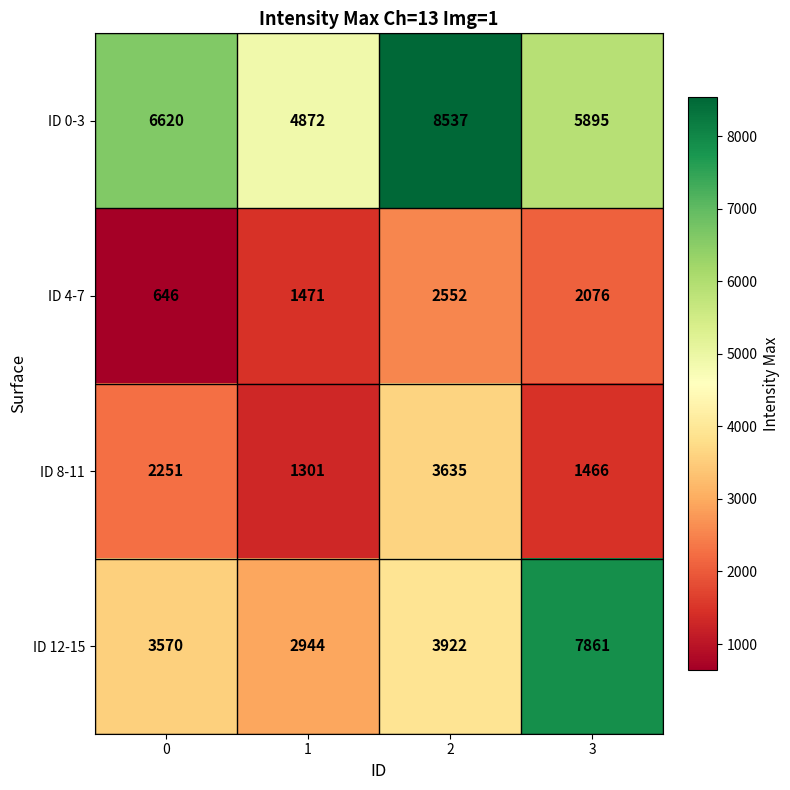

Reading right to left, transcribe all the data shown in this chart.

ID 0-3: 3=5895	2=8537	1=4872	0=6620
ID 4-7: 3=2076	2=2552	1=1471	0=646
ID 8-11: 3=1466	2=3635	1=1301	0=2251
ID 12-15: 3=7861	2=3922	1=2944	0=3570